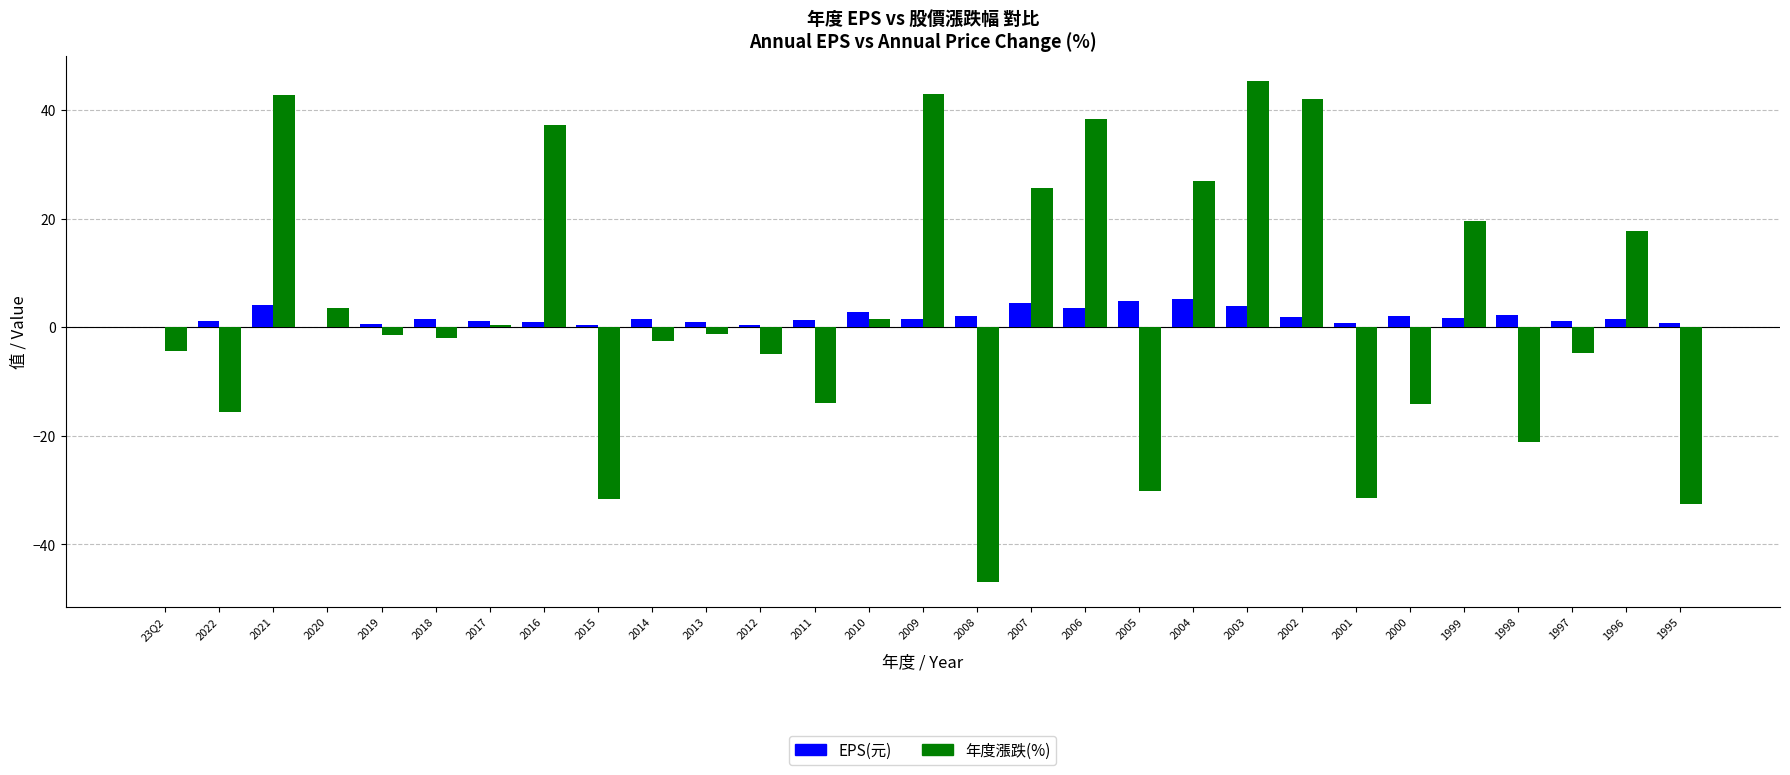

Does the chart contain stacked bars?

No